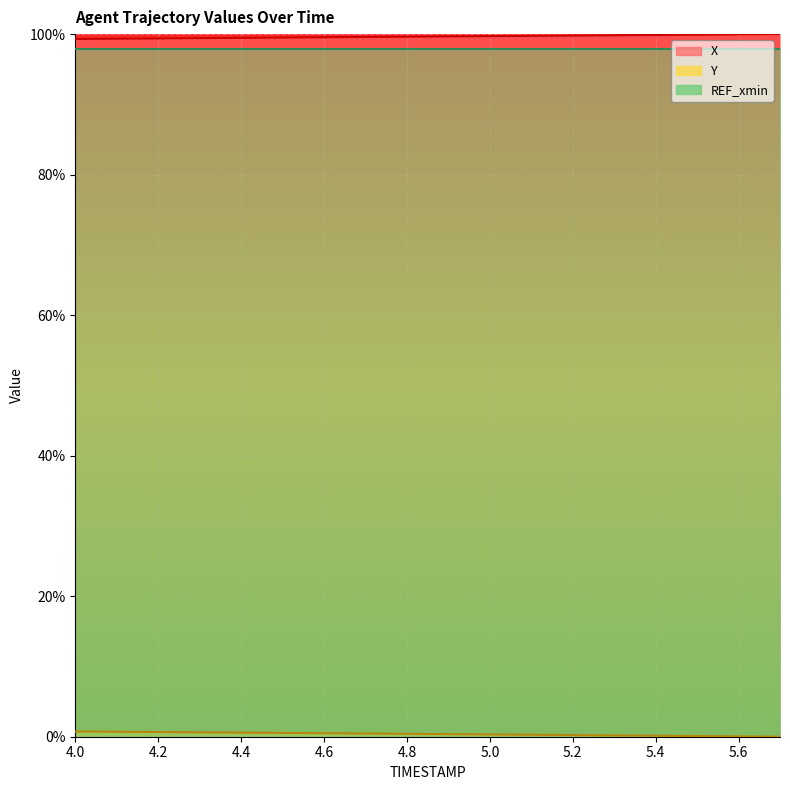

Is it true that X equals 99.6 at 4.7?

True